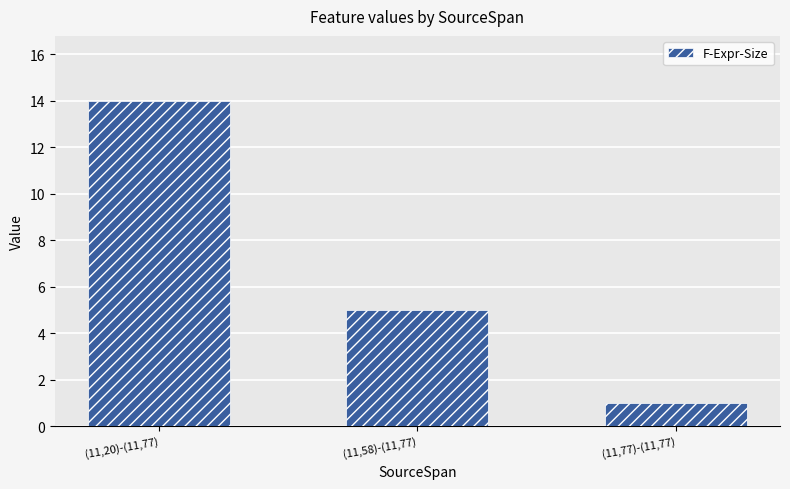

How many bars are there in total?

3